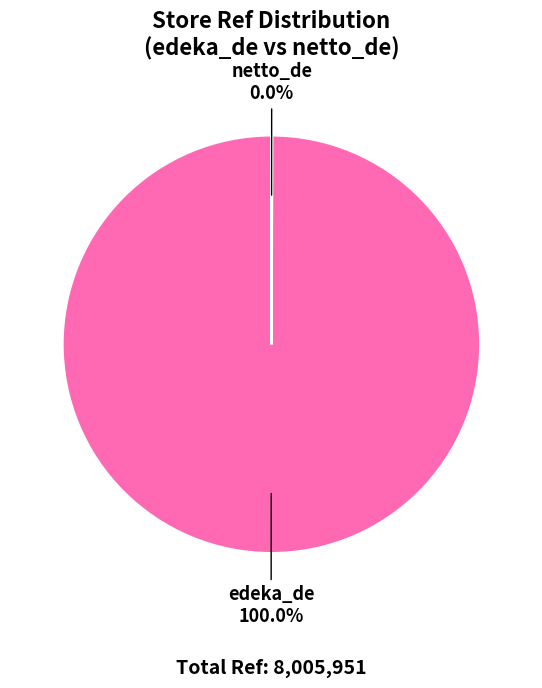

To the nearest percent, what percentage of the pie is edeka_de?

100%